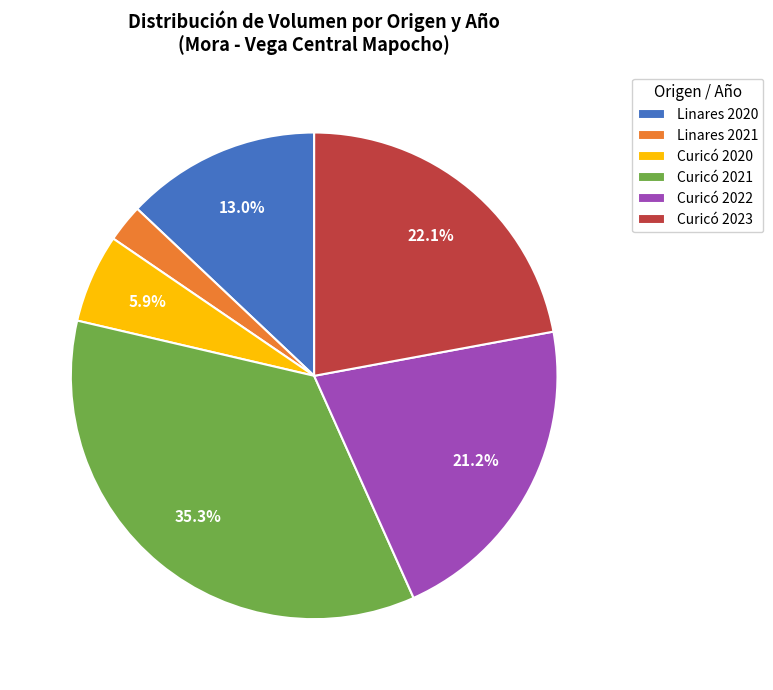

What percentage is NOT represented by Curicó 2021?

64.7%